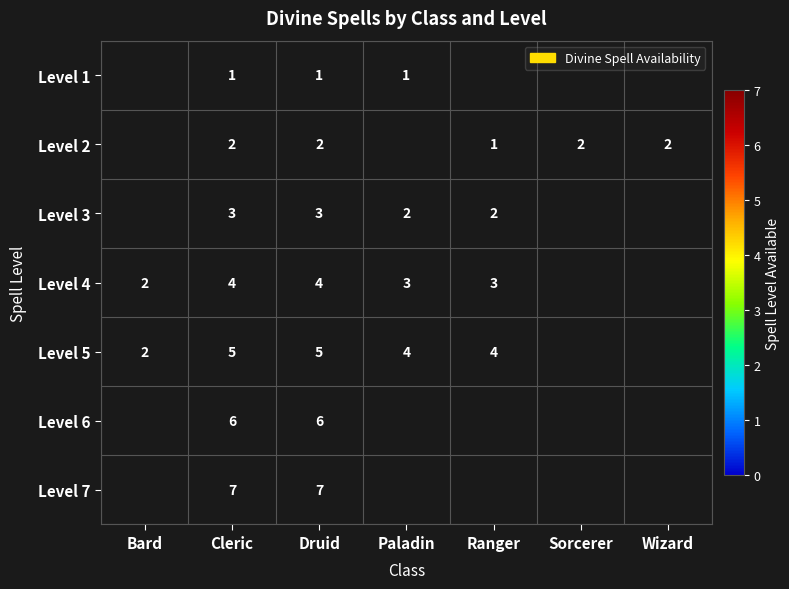

What is the spread (max minus min) of values at Druid?

6